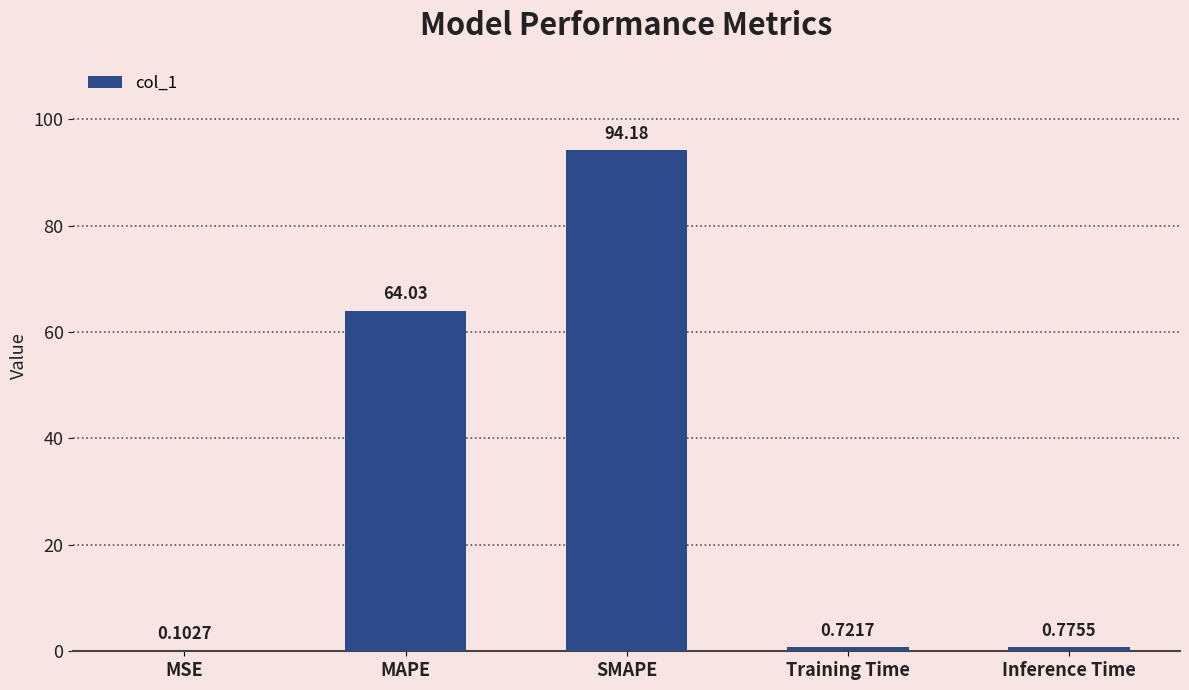

At which label is the value closest to 47?

MAPE